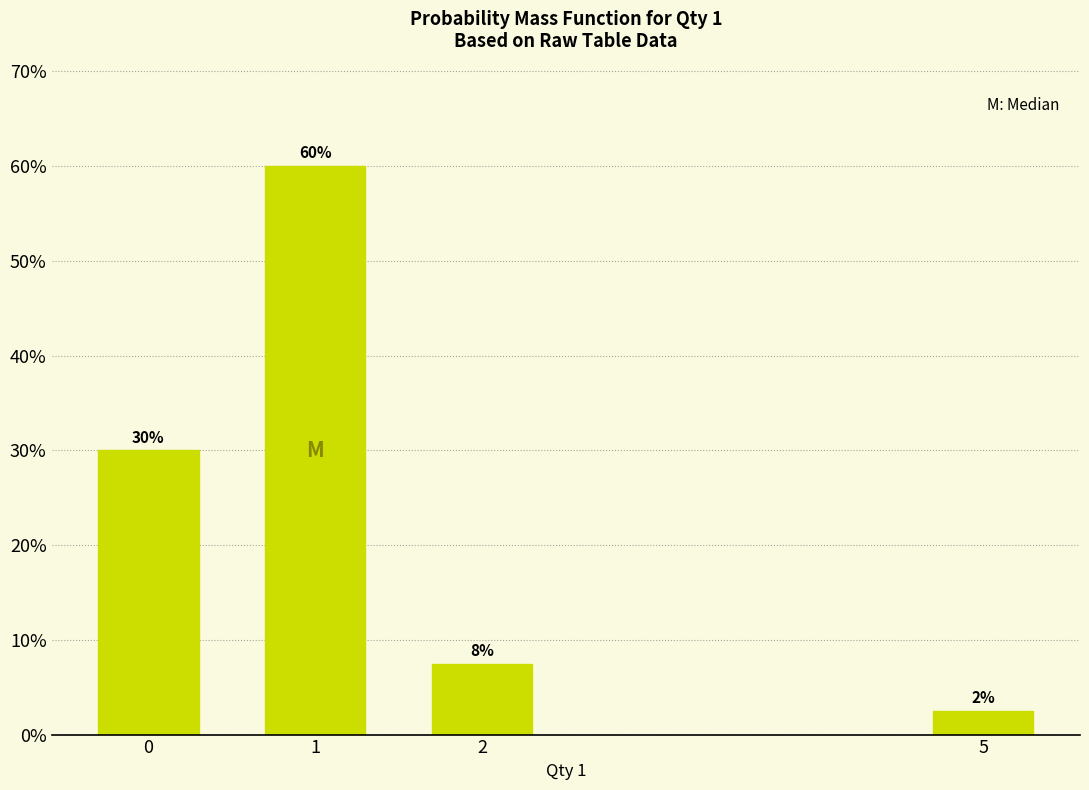

List the labels in order of value, largest first.

1, 0, 2, 5